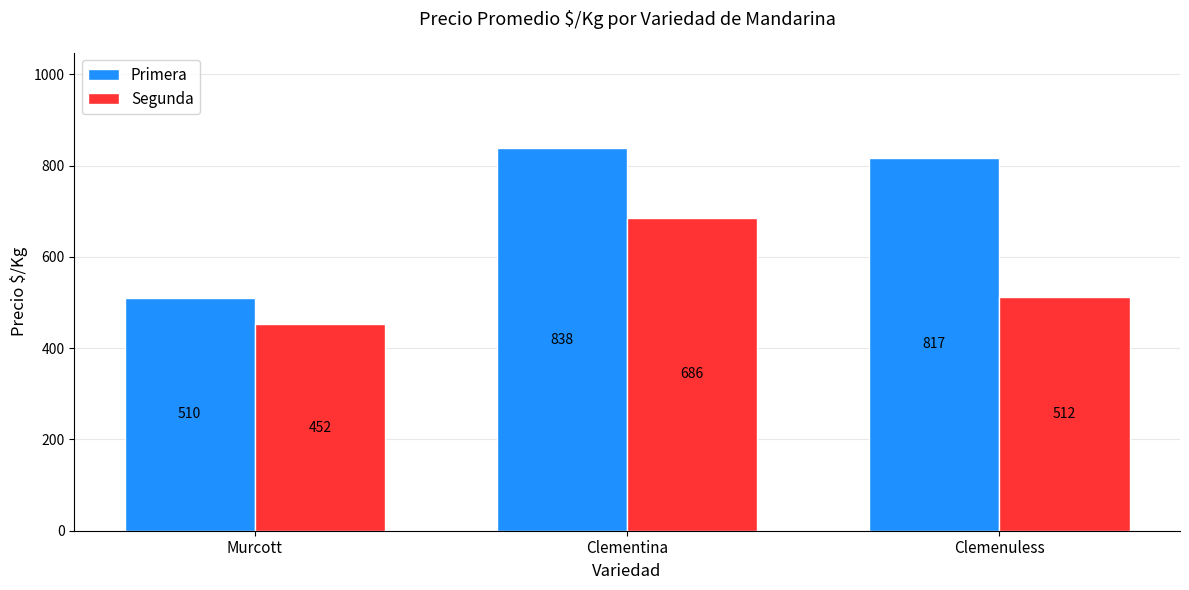

List the labels in order of Segunda value, largest first.

Clementina, Clemenuless, Murcott